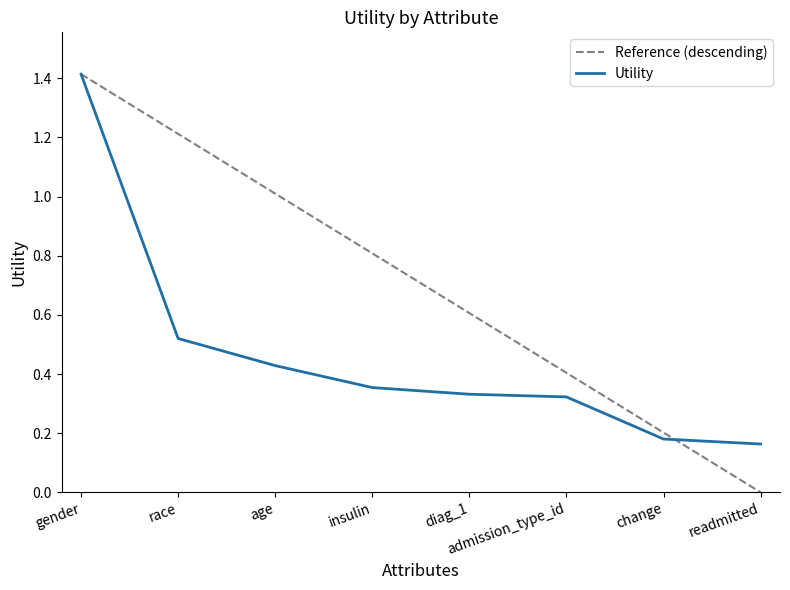

Is it true that the value at age is 0.7?

False